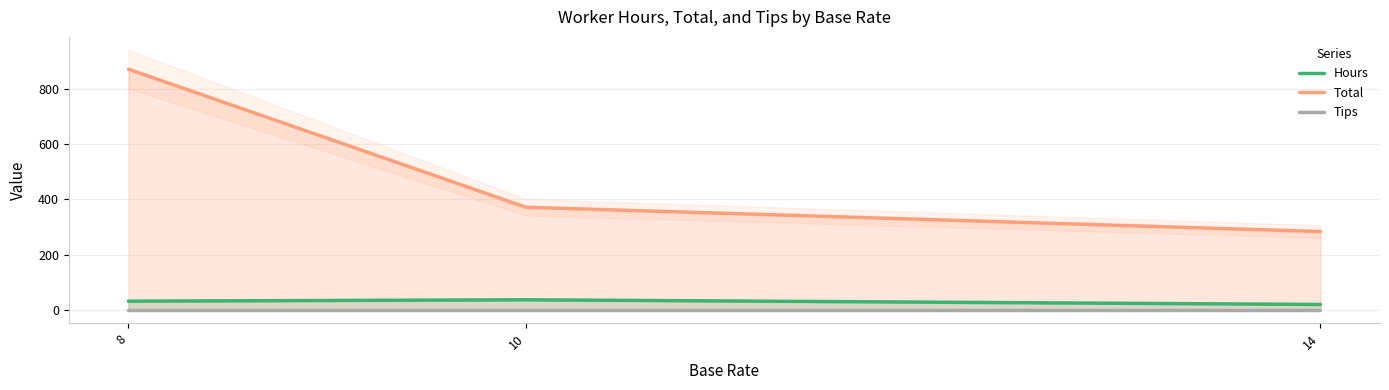

Between 8 and 14, which is larger?

8